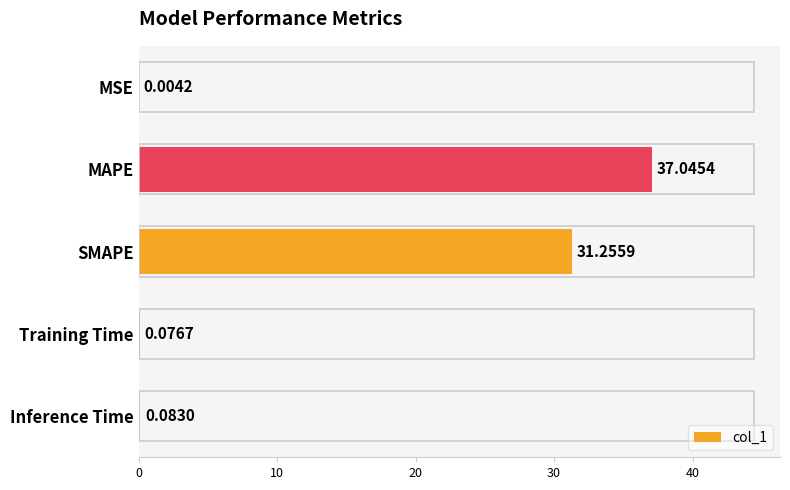

What is the sum of the values at SMAPE and Inference Time?

31.3